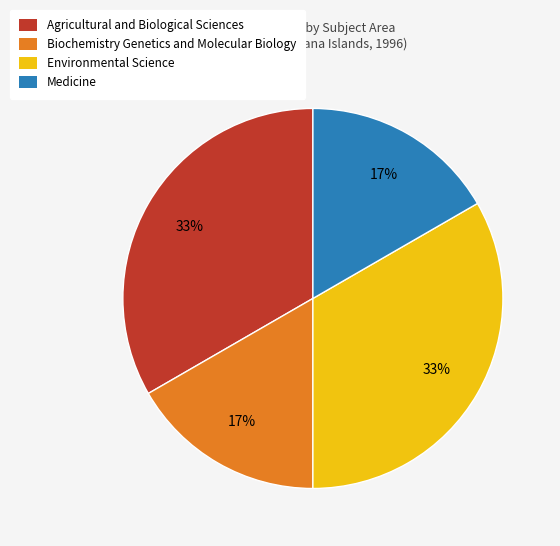

To the nearest percent, what is the combined percentage of Biochemistry Genetics and Molecular Biology and Environmental Science?

50%